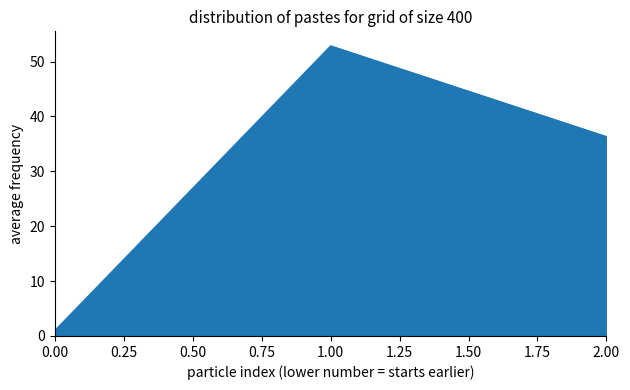

At which label does the data first exceed 36?

1.00